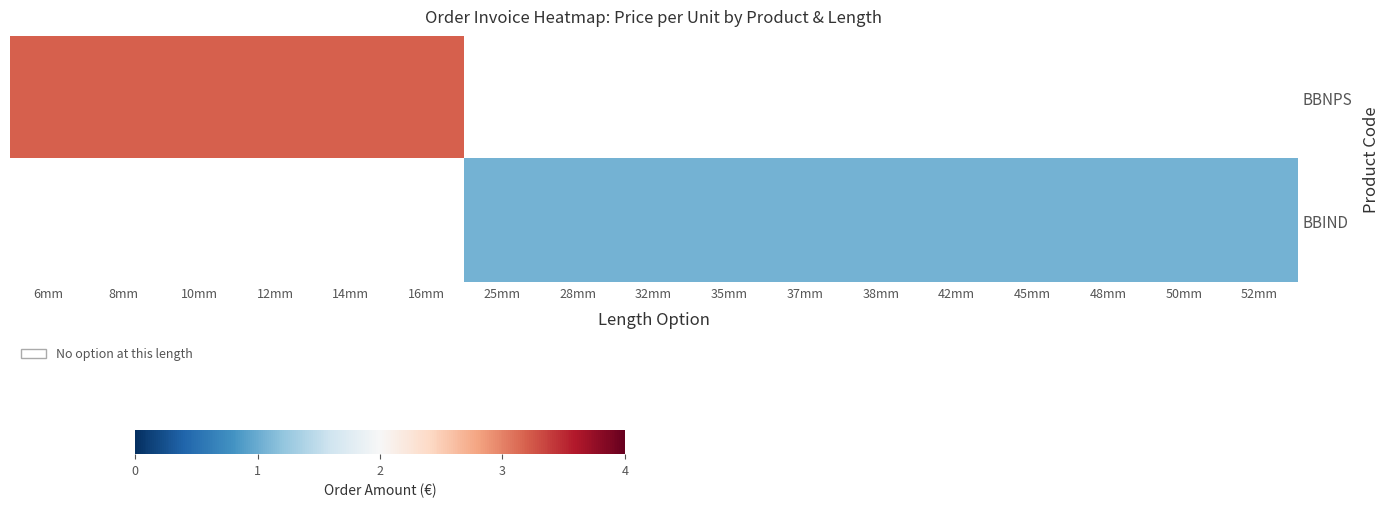

Count the number of categories in the chart.

17